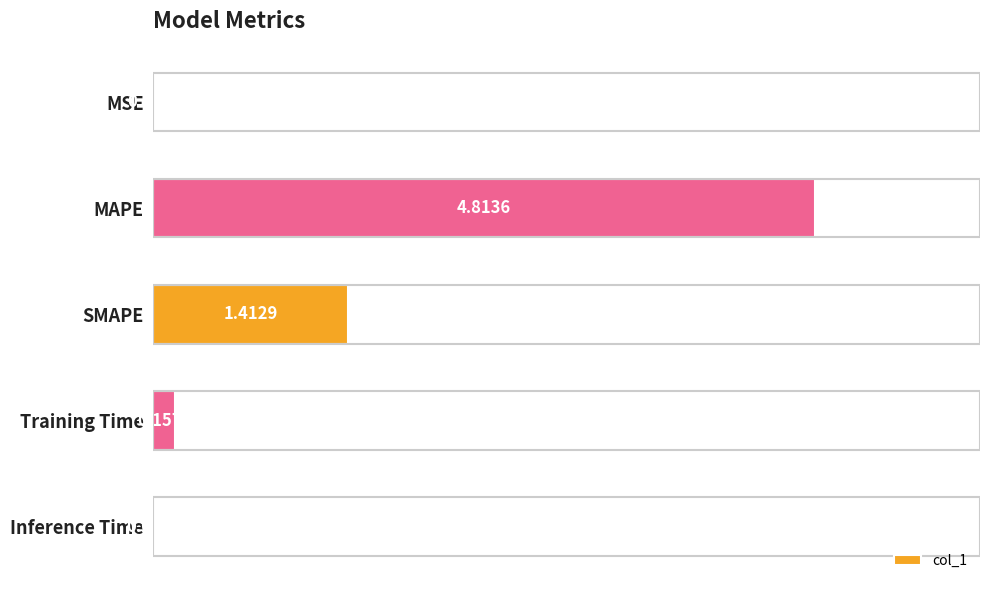

Between Training Time and MSE, which is larger?

Training Time